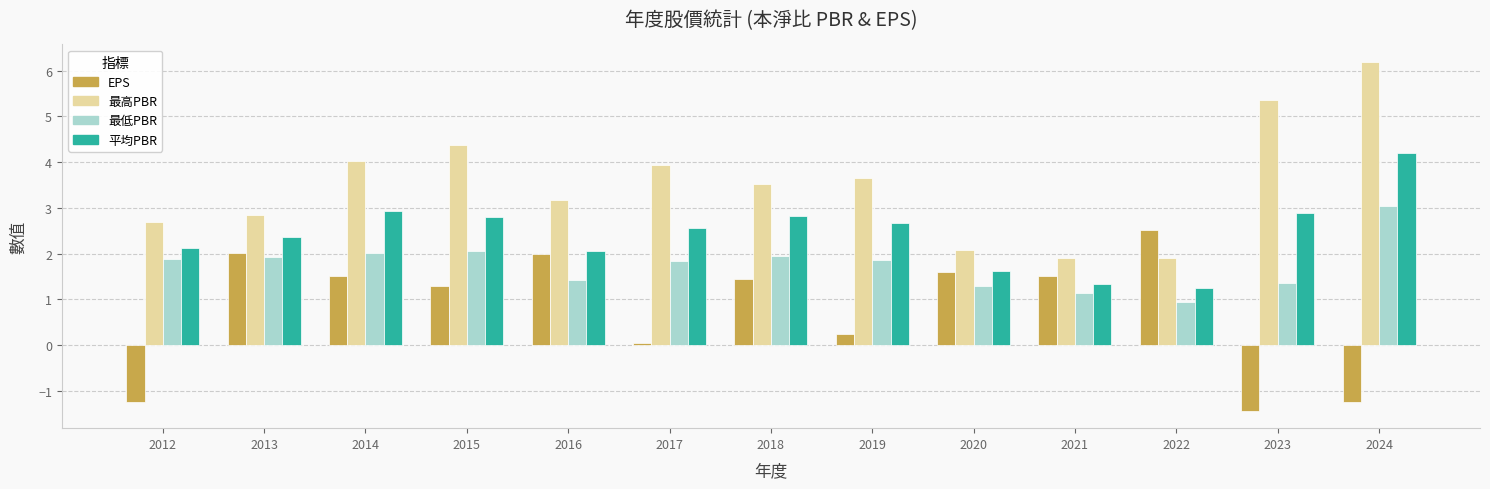

List the series in order of their overall mean, lowest first.

EPS, 最低PBR, 平均PBR, 最高PBR